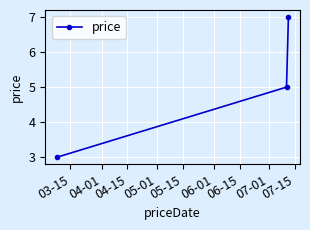

Count the number of categories in the chart.

3